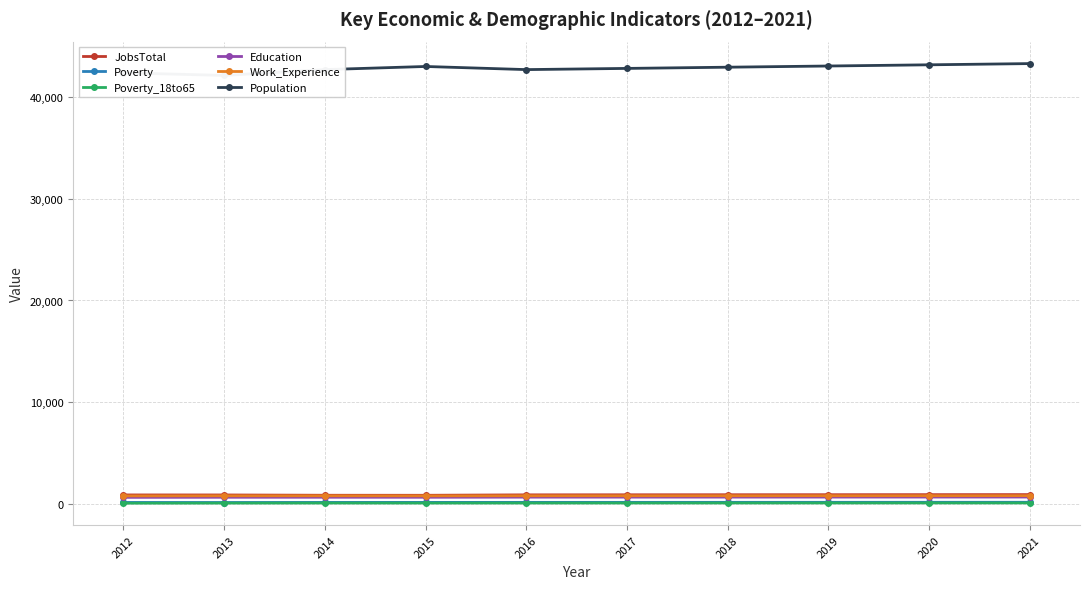

Does the chart display data point markers on the line(s)?

Yes